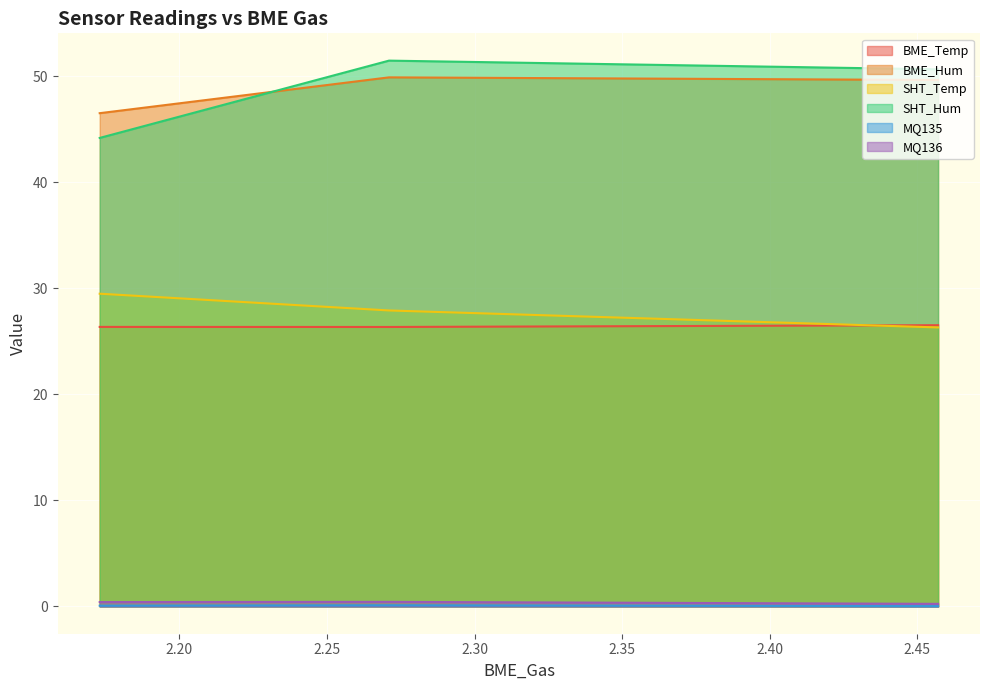

Which series has the largest range (max minus min)?

SHT_Hum